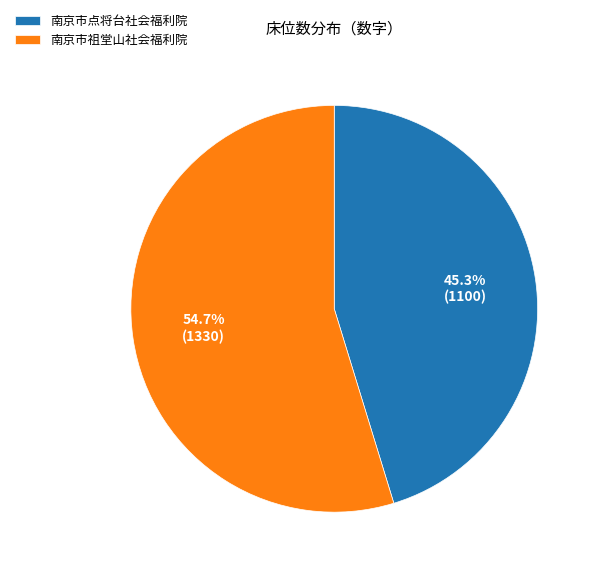

What is the total percentage of 南京市祖堂山社会福利院 and 南京市点将台社会福利院?

100.0%